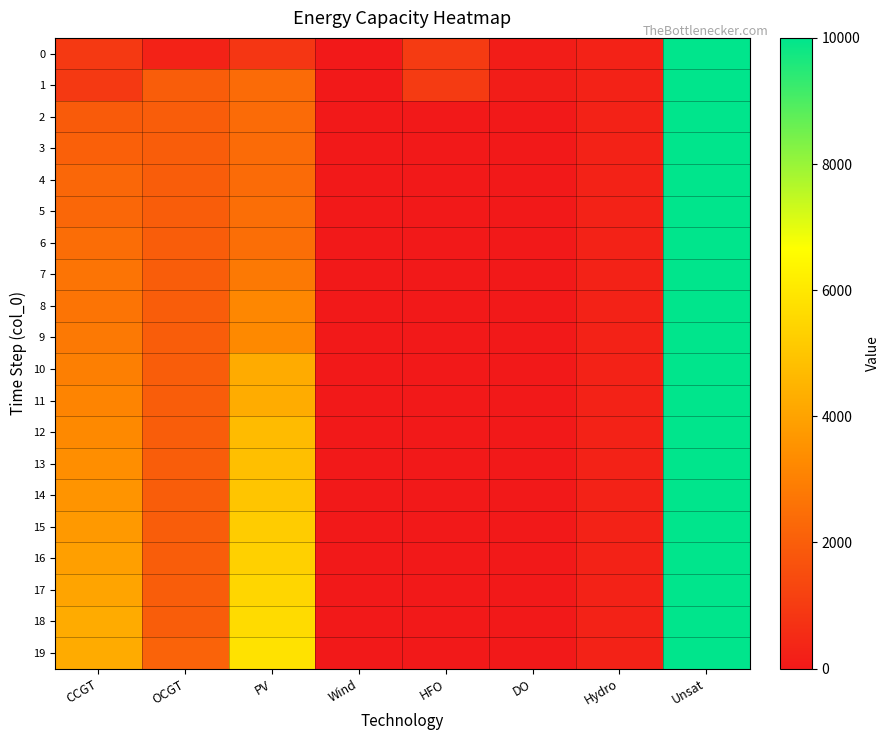

At HFO, list the series in order from smallest to largest.

2, 3, 4, 5, 6, 7, 8, 9, 10, 11, 12, 13, 14, 15, 16, 17, 18, 19, 0, 1